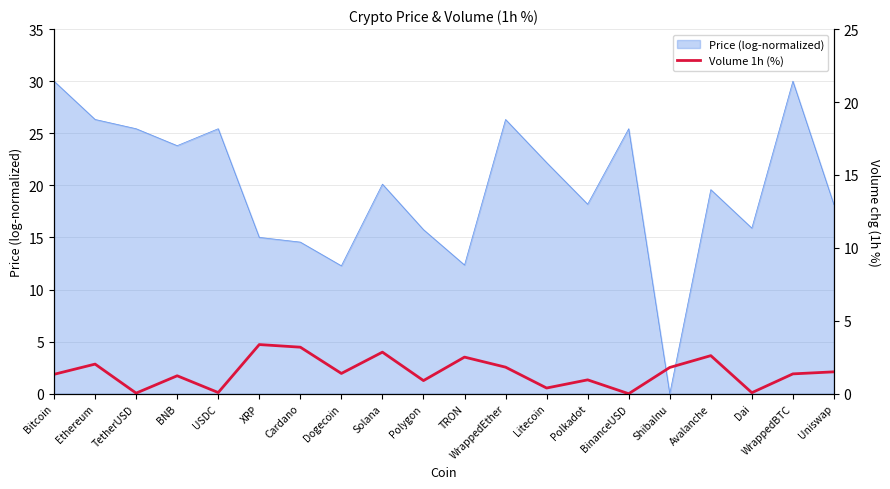

The value of Price (log-normalized) at USDC is 25.4. True or false?

True